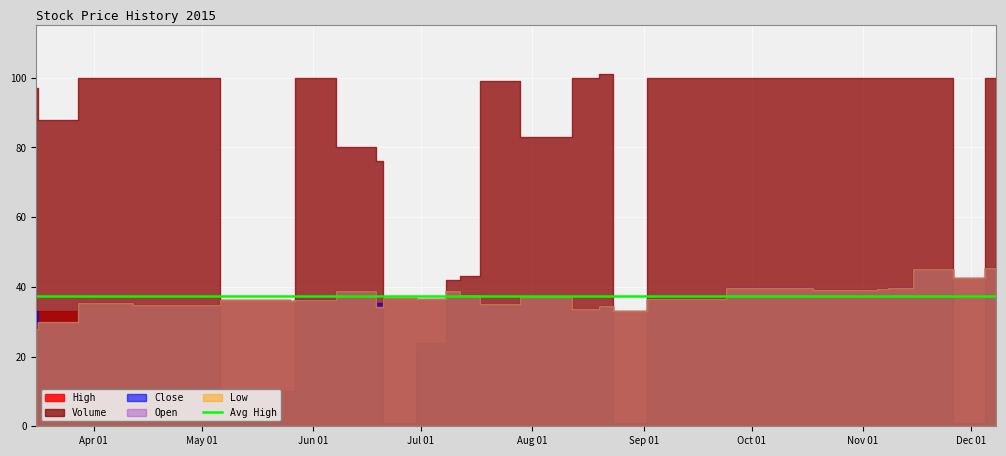

Reading left to right, transcribe all the data shown in this chart.

High: 33.0	33.0	35.5	34.9	36.2	35.8	36.5	38.8	35.2	36.8	36.5	38.8	37.8	35.0	37.2	33.8	34.5	33.0	36.5	39.8	39.1	39.2	39.4	39.8	45.1	42.6	45.4
Close: 33.0	30.0	35.5	34.9	36.2	35.8	36.2	38.8	35.2	36.8	36.5	38.8	37.8	35.0	37.2	33.8	34.5	33.0	36.5	39.8	39.1	39.2	39.4	39.8	45.1	42.6	45.4
Open: 29.8	30.0	35.5	34.9	36.2	35.8	36.5	38.8	34.2	36.8	36.5	38.8	37.8	35.0	37.2	33.8	34.5	33.0	36.5	39.8	39.1	39.2	39.4	39.8	45.1	42.6	45.4
Low: 28.0	30.0	35.5	34.9	36.2	35.8	36.2	38.8	34.2	36.8	36.5	38.8	37.8	35.0	37.2	33.8	34.5	33.0	36.5	39.8	39.1	39.2	39.4	39.8	45.1	42.6	45.4
Volume: 97.0	88.0	100.0	100.0	10.0	10.0	100.0	80.0	76.0	1.0	24.0	42.0	43.0	99.0	83.0	100.0	101.0	1.0	100.0	100.0	100.0	100.0	100.0	100.0	100.0	1.0	100.0